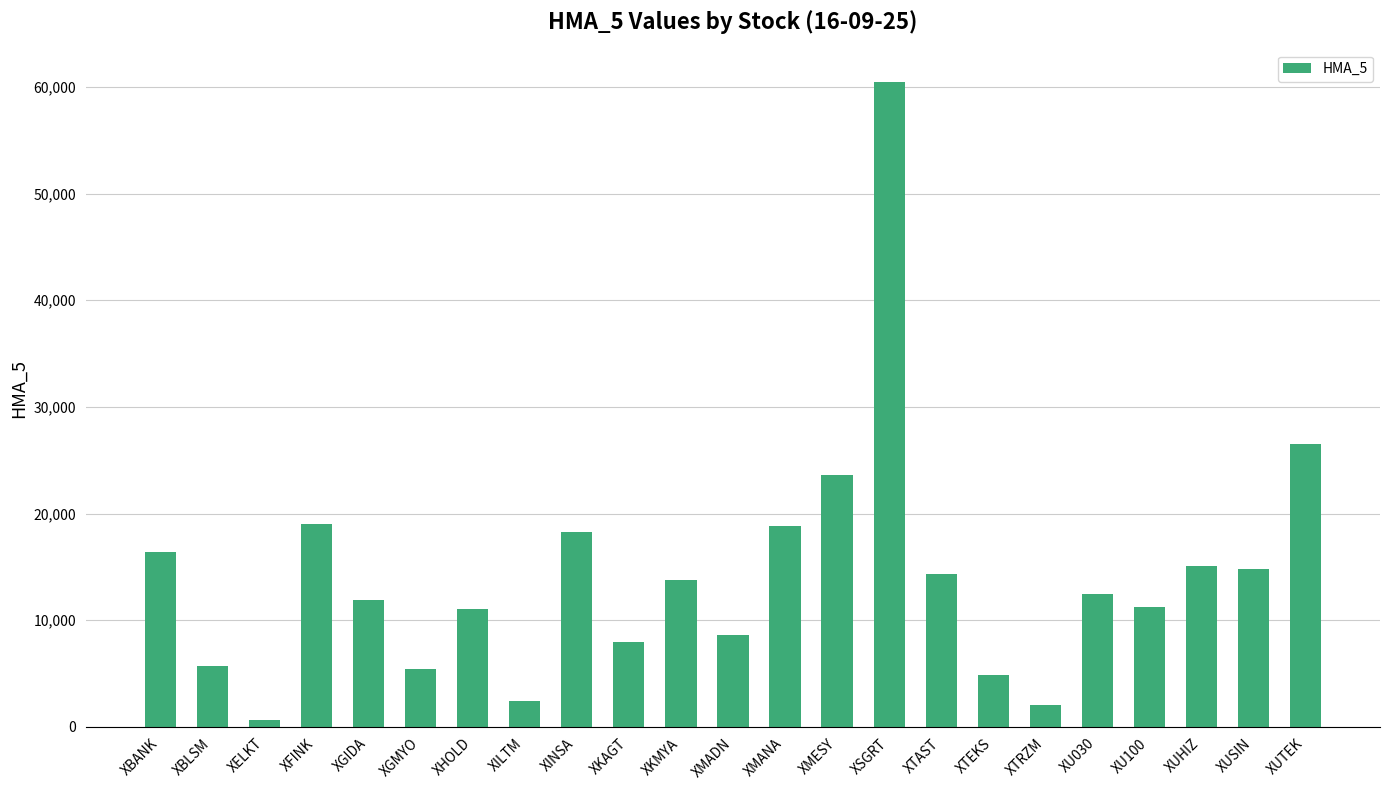

Read the value at XUSIN.

14778.0